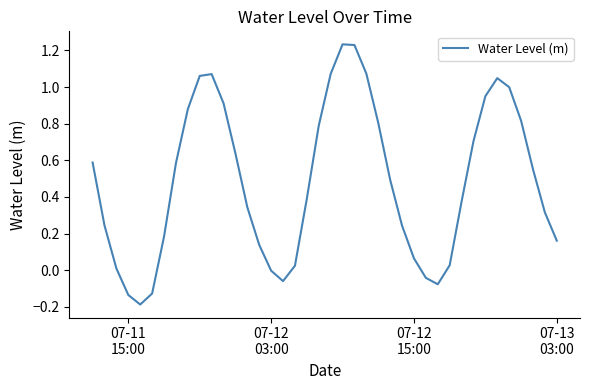

Does the chart display data point markers on the line(s)?

No